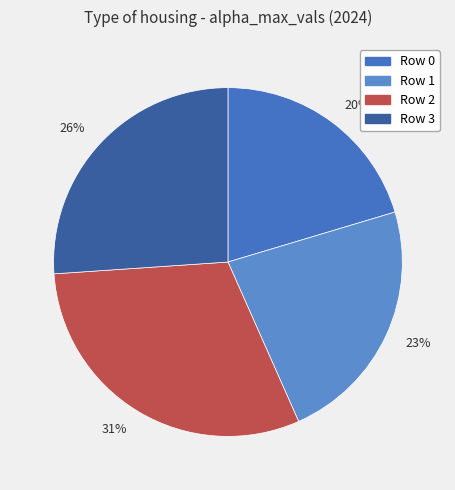

Is it true that 23% is 12% of the pie?

False